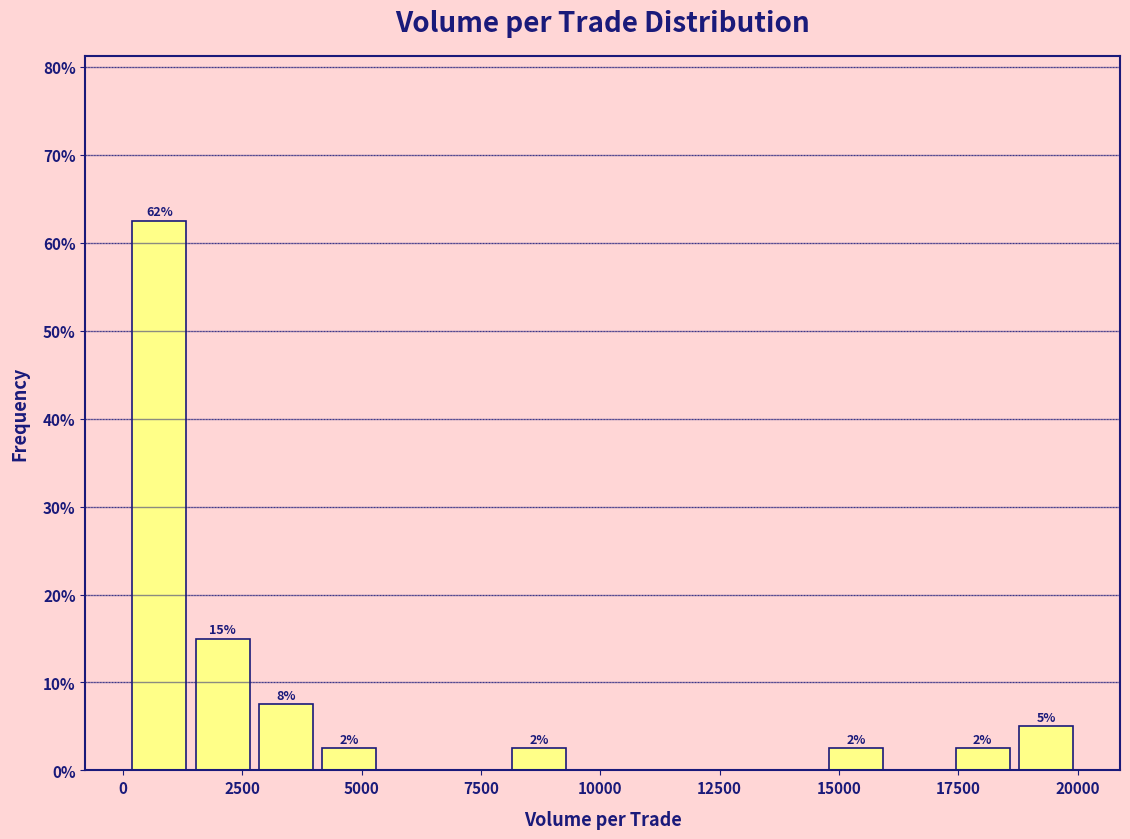

Read against the x-axis, roughly where is the centre of the tallest bar?

1000